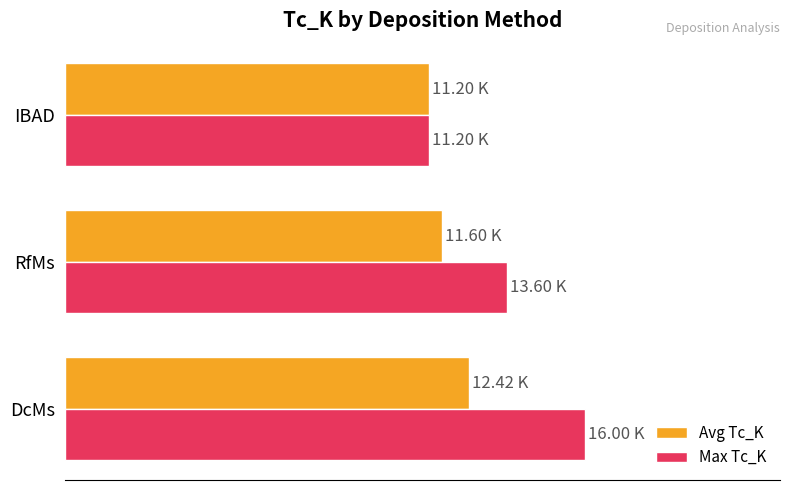

What are all the series names shown in the legend?

Avg Tc_K, Max Tc_K